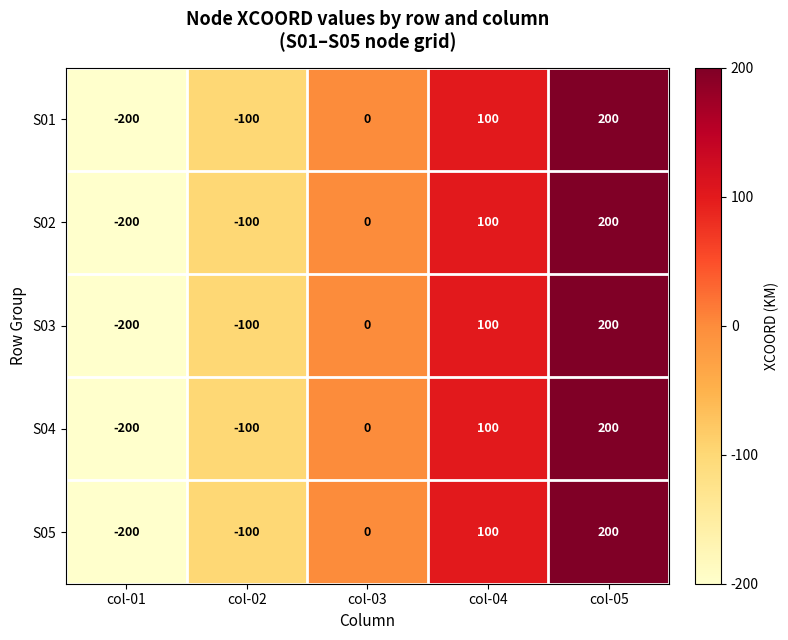

List the labels in order of S01 value, largest first.

col-05, col-04, col-03, col-02, col-01